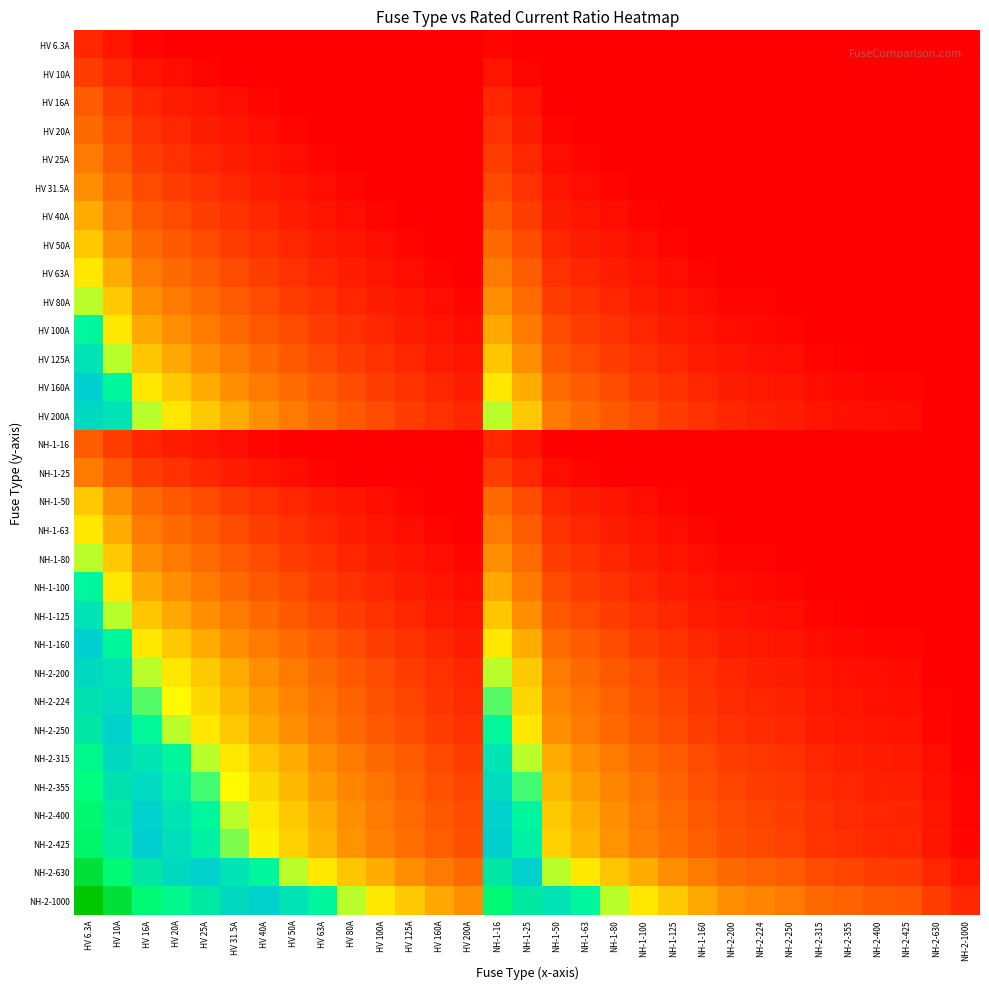

Rank the series by their maximum value, from highest to lowest.

NH-2-1000, NH-2-630, NH-2-425, NH-2-400, NH-2-355, NH-2-315, NH-2-250, NH-2-224, HV 200A, NH-2-200, HV 160A, NH-1-160, HV 125A, NH-1-125, HV 100A, NH-1-100, HV 80A, NH-1-80, HV 63A, NH-1-63, HV 50A, NH-1-50, HV 40A, HV 31.5A, HV 25A, NH-1-25, HV 20A, HV 16A, NH-1-16, HV 10A, HV 6.3A